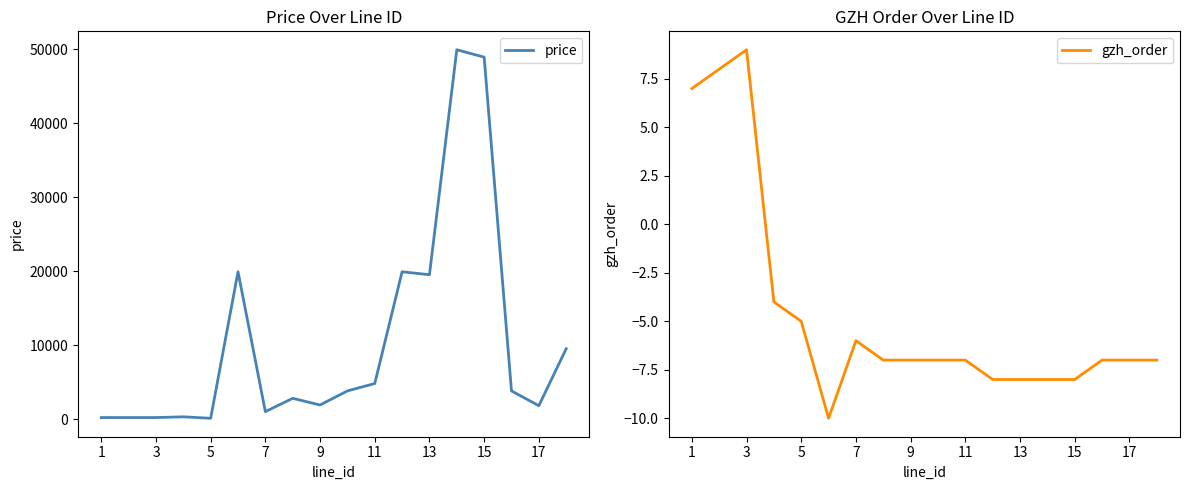

True or false: gzh_order has a value of 7 at 1.

True